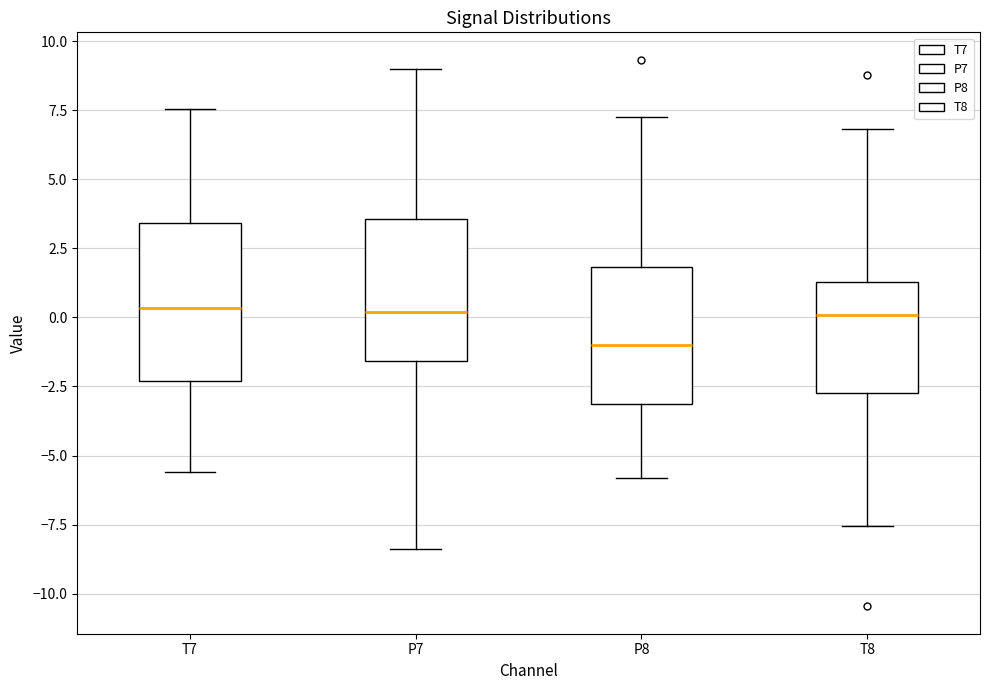

Where is the lower edge of the box for T7 on the y-axis? The values are not printed on the chart, so give them approximately, as read against the axis.

-2.5